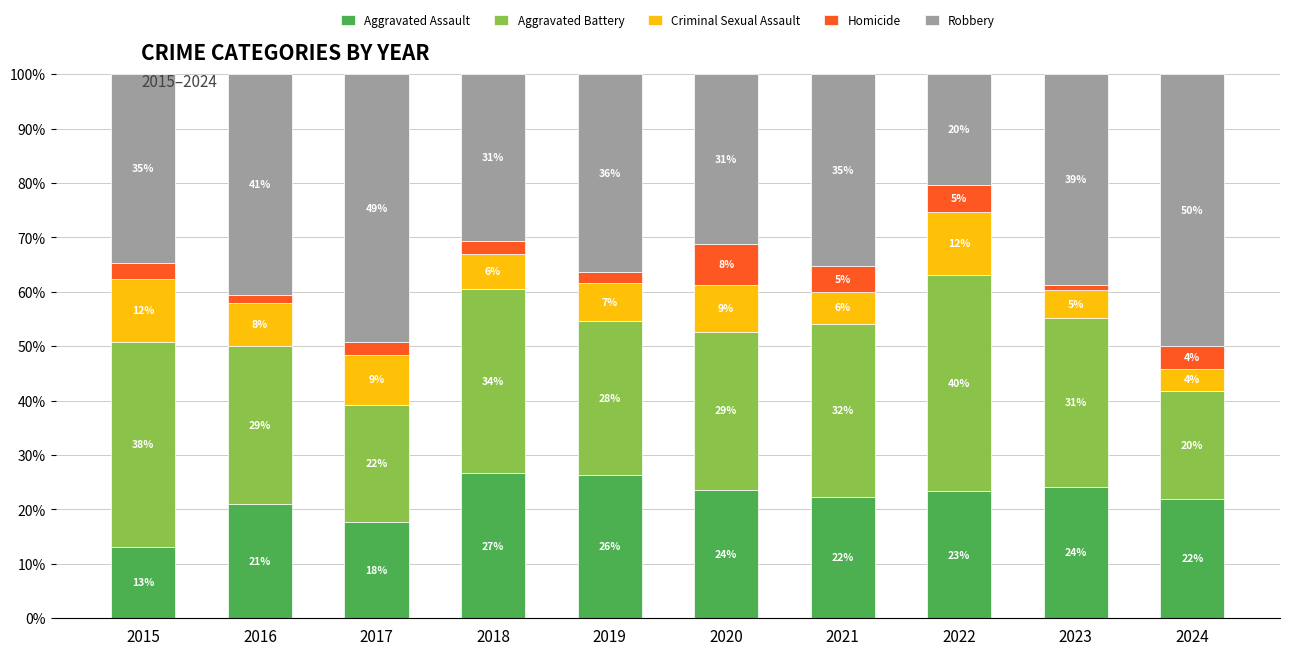

Which series has the largest total across all categories?

Robbery